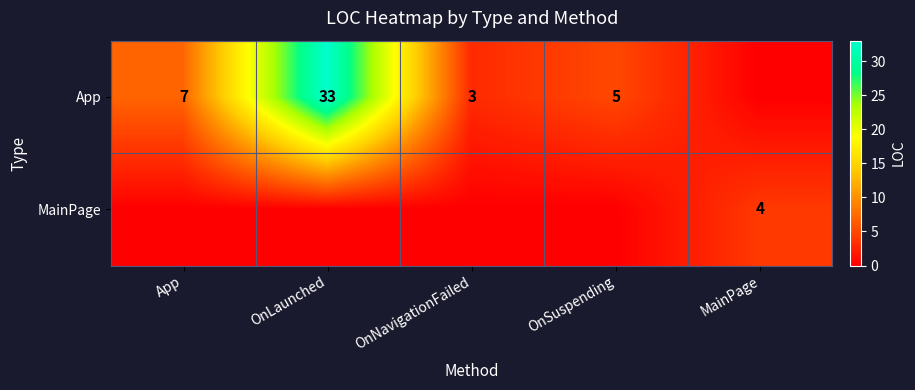

What is the greatest value displayed?

33